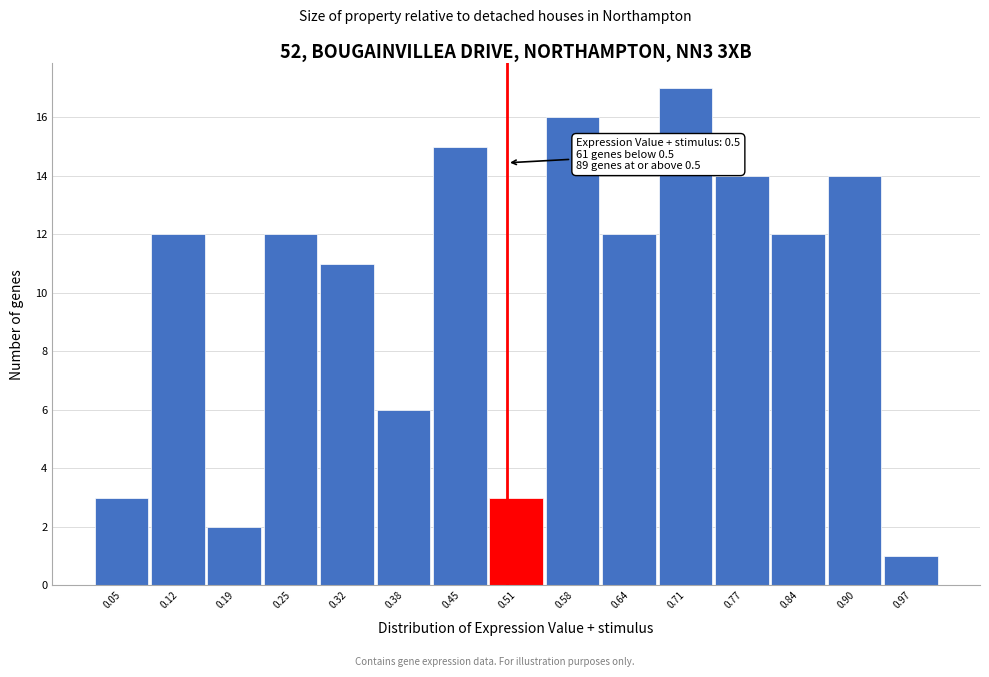

Over which range of the x-axis is the bar tallest?

0.68 to 0.74